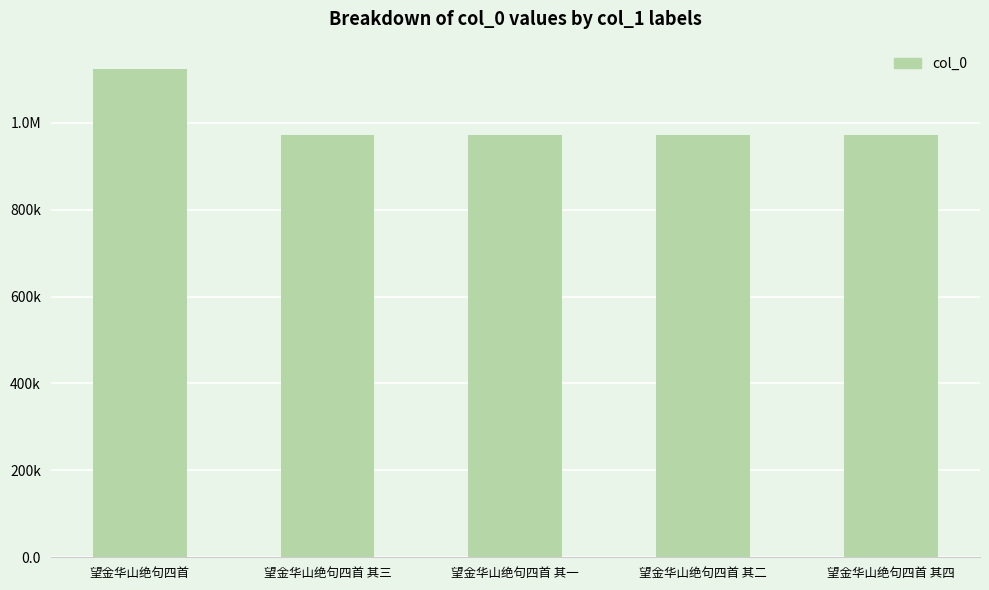

Are the bars horizontal?

No